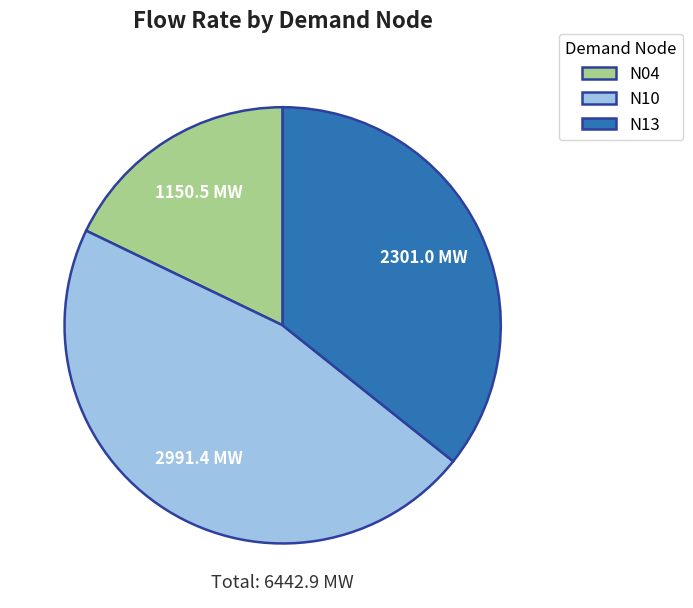

What is the largest slice in the pie chart?

N10